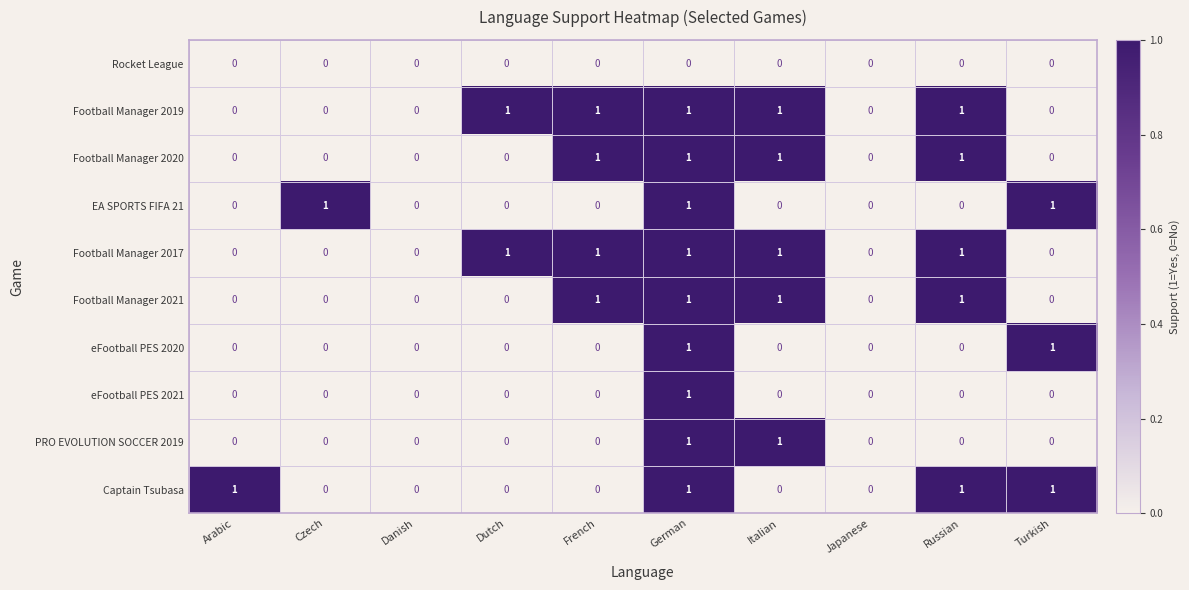

At which category is the sum across all series the highest?

German